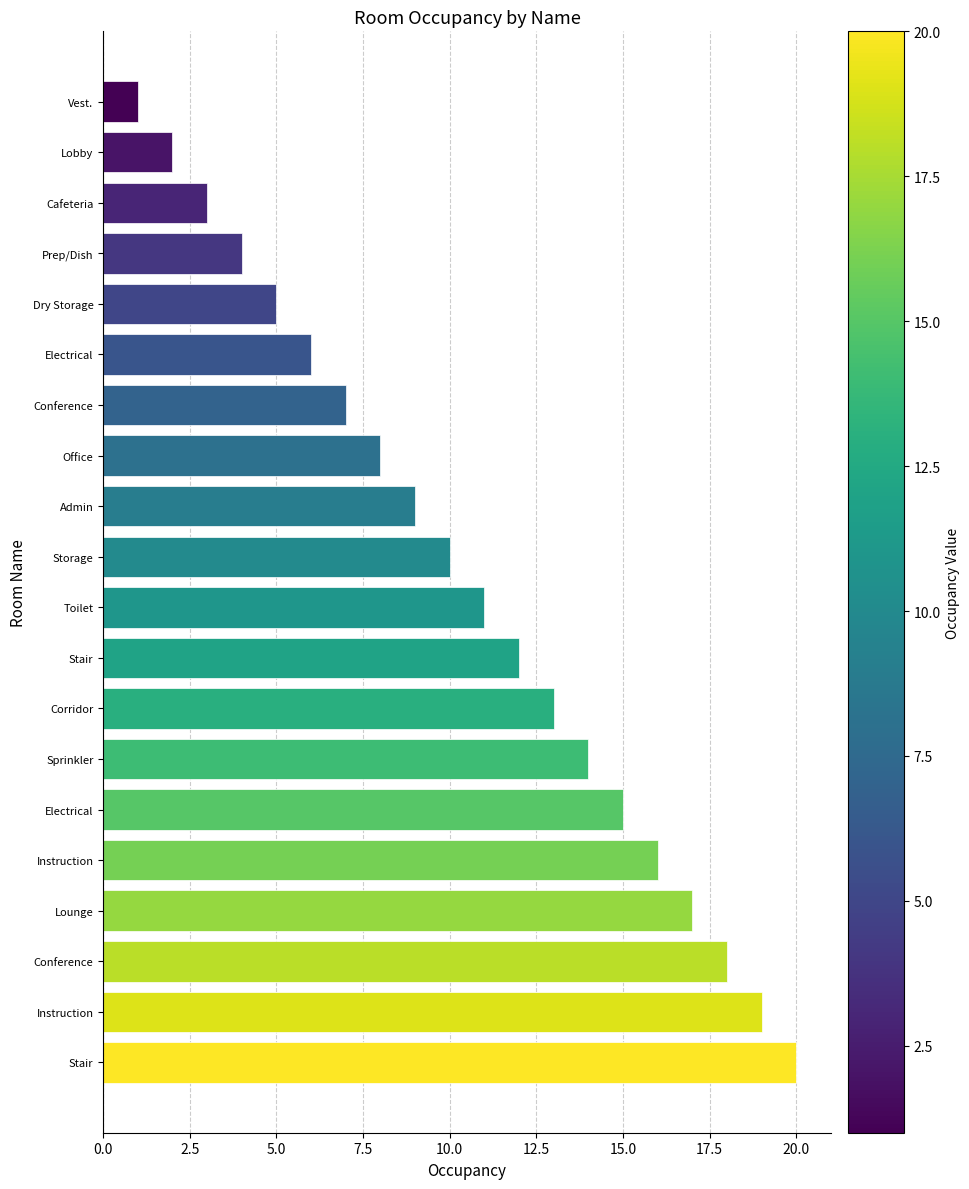

What is the difference between the second highest and second lowest values?

17